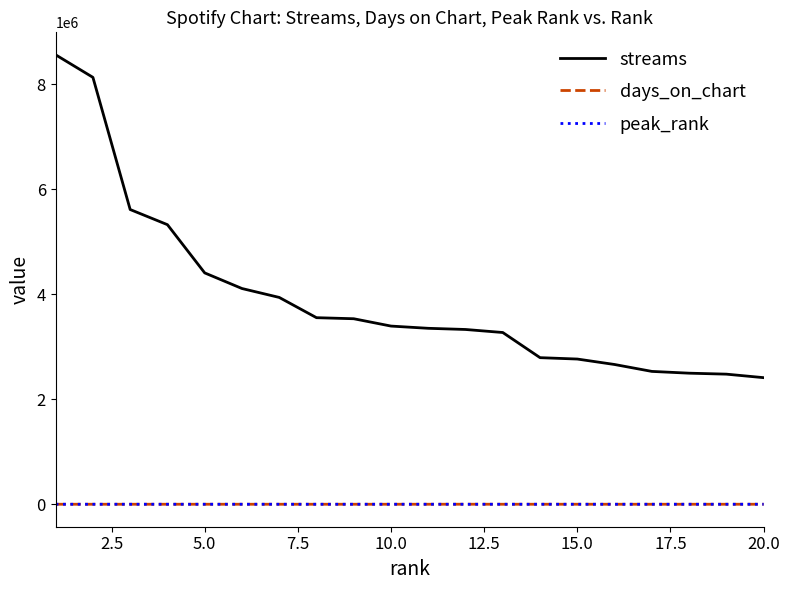

What is the maximum value shown in the chart?

8557637